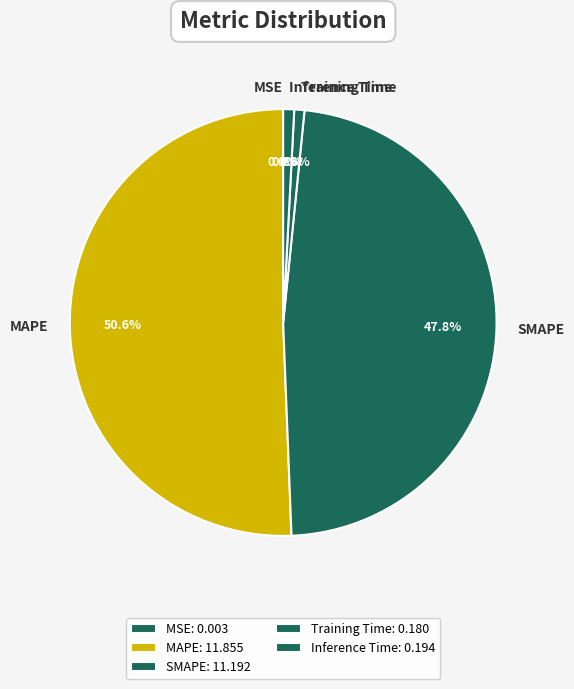

The Inference Time slice represents 7% of the pie. True or false?

False